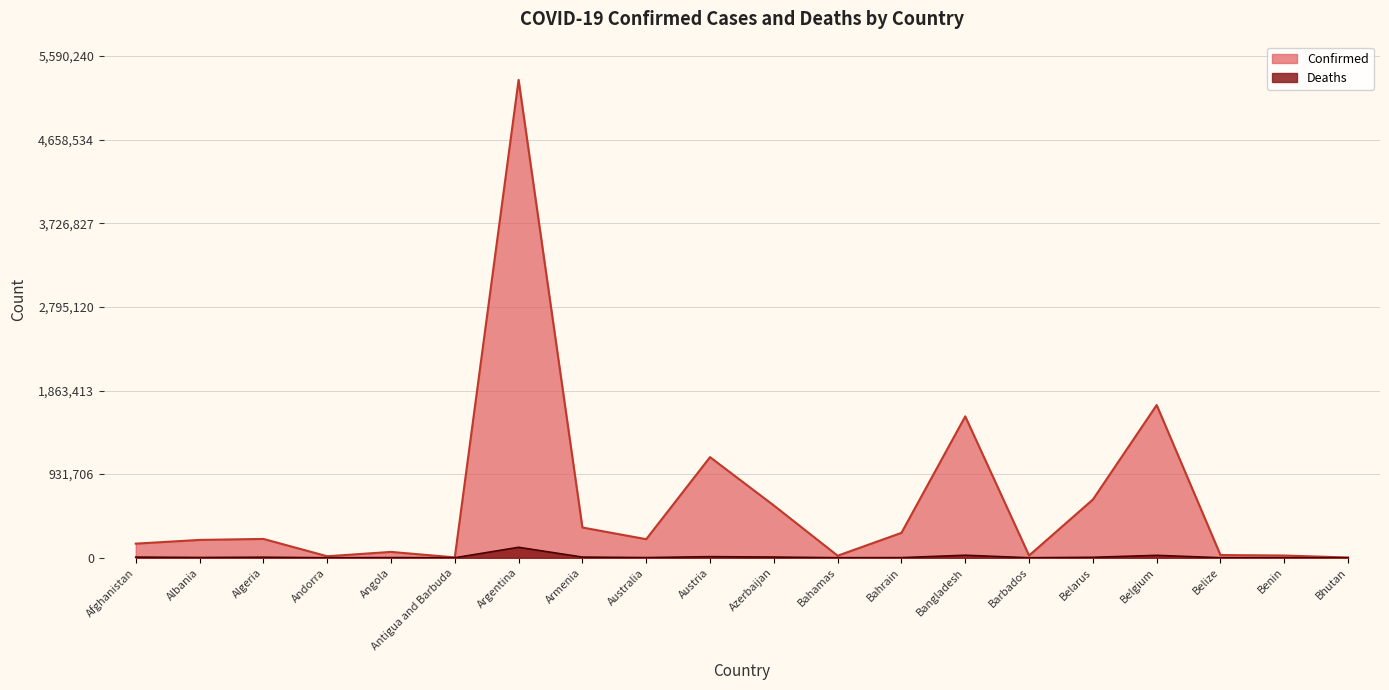

True or false: Confirmed and Deaths cross at least once.

False